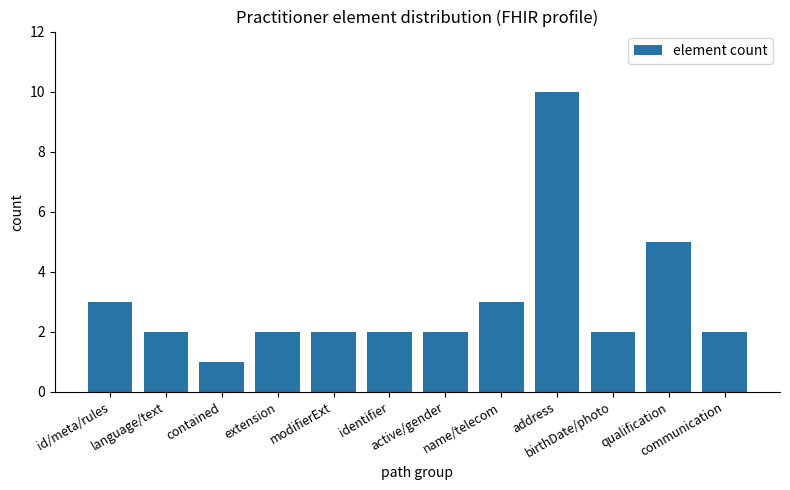

Count the values in the range 2 to 3.

9